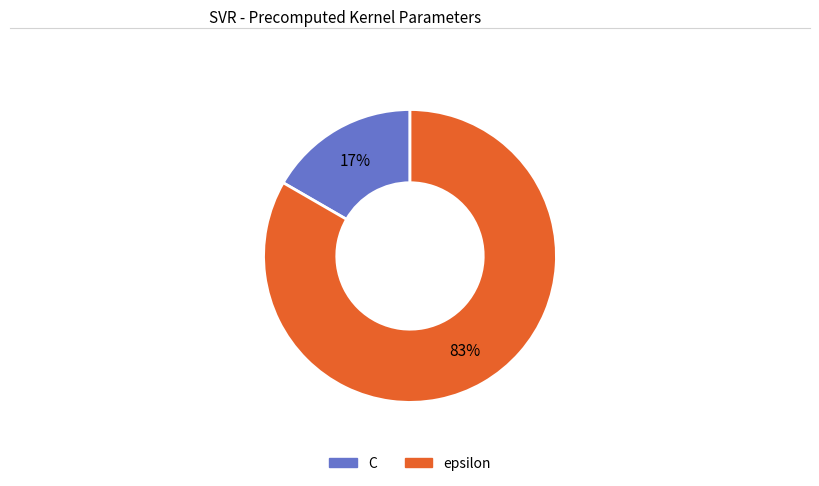

Do epsilon and C together represent more than half of the pie?

Yes